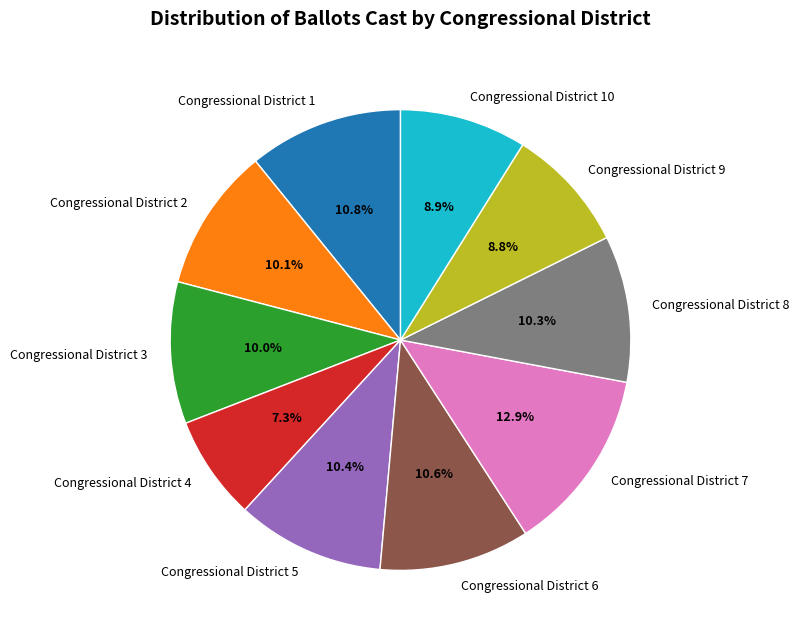

How many slices are in this pie chart?

10